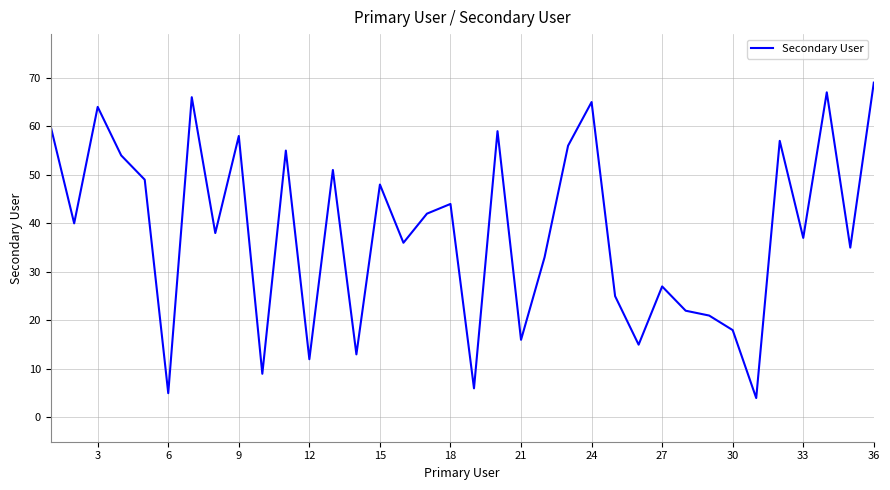

What is the smallest value displayed?

4